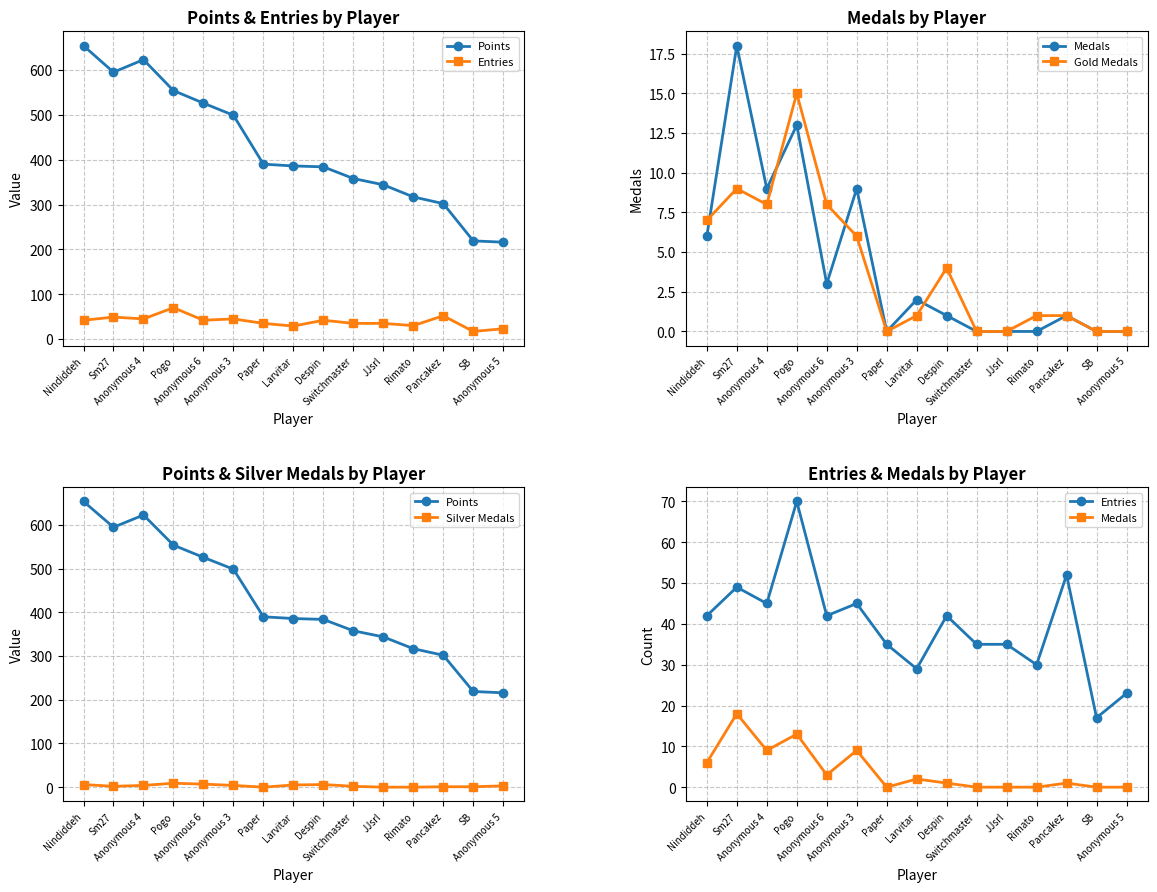

What are all the series names shown in the legend?

Points, Entries, Medals, Gold Medals, Silver Medals